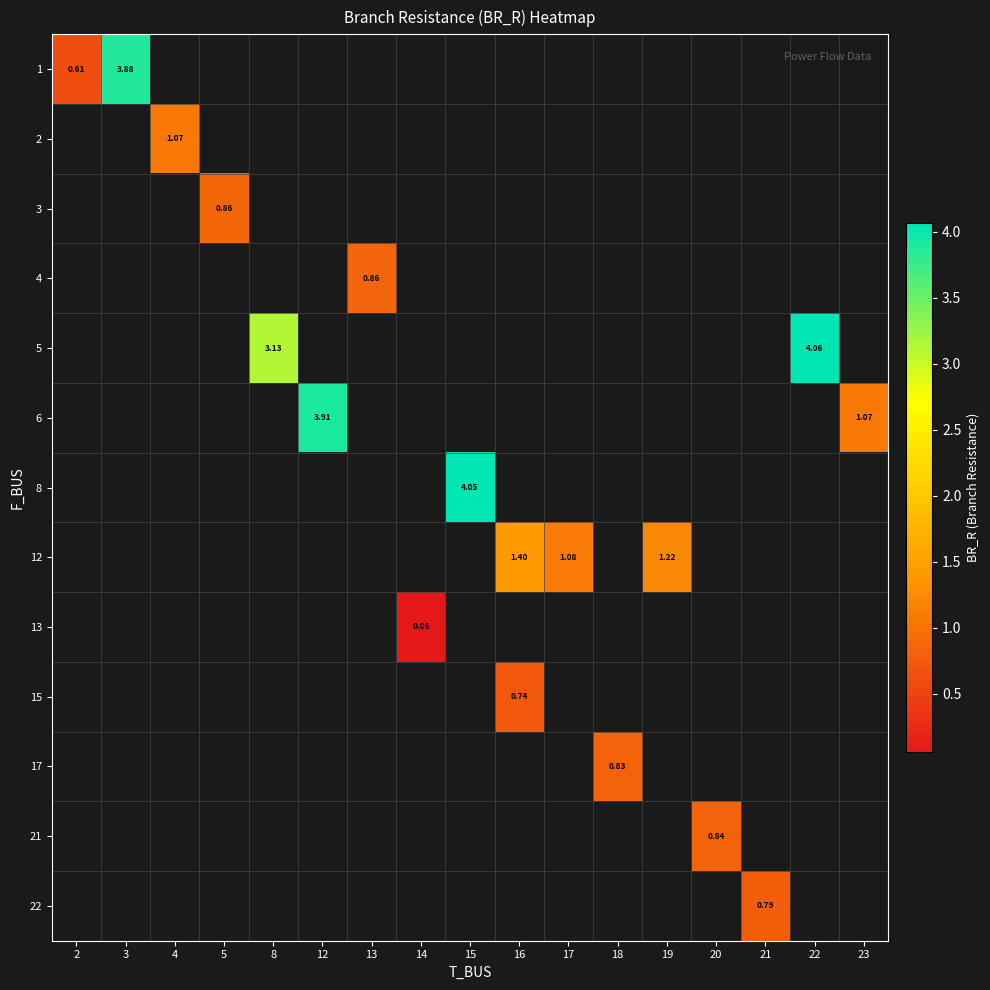

How many values in 4 are above zero?

1